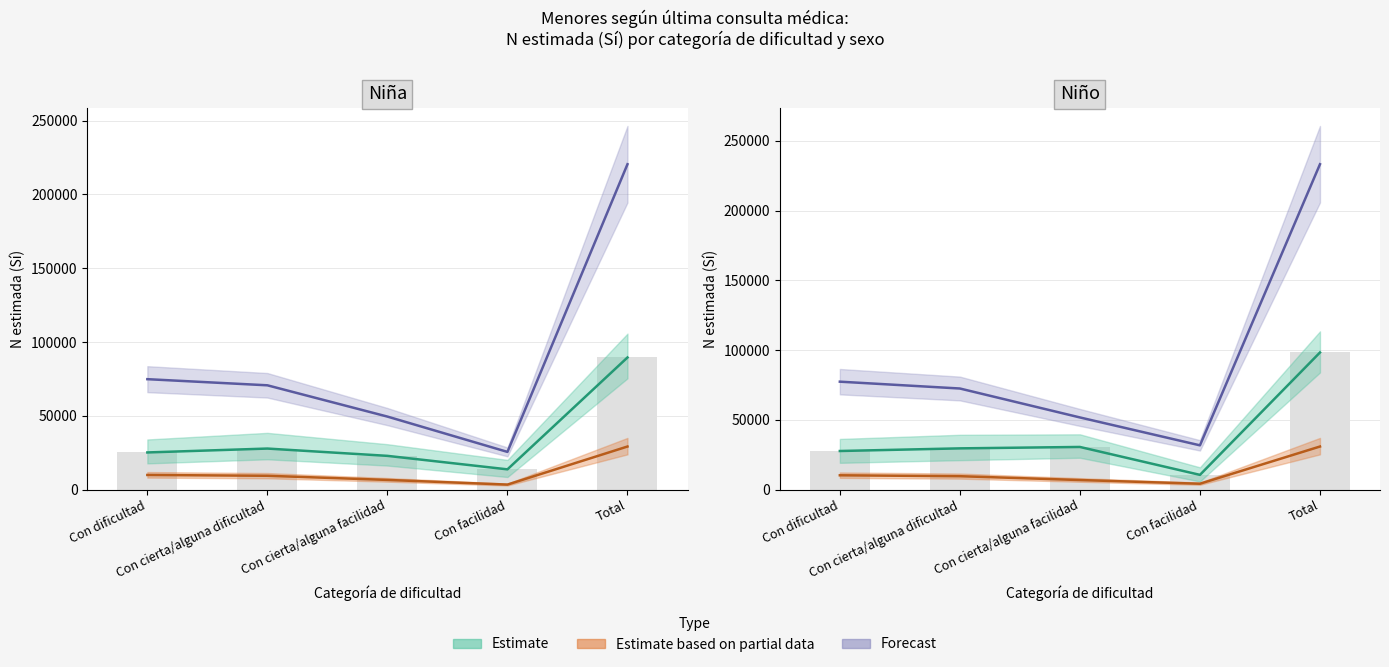

Read the Estimate based on partial data value at Con facilidad.

4197.5